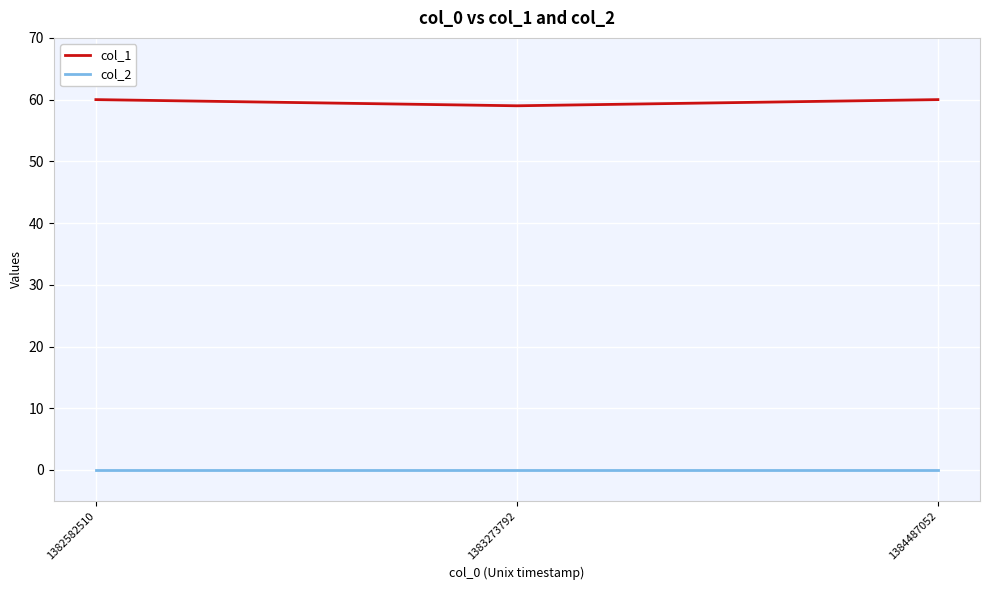

What is the approximate value of col_1 at 1383273792?

59